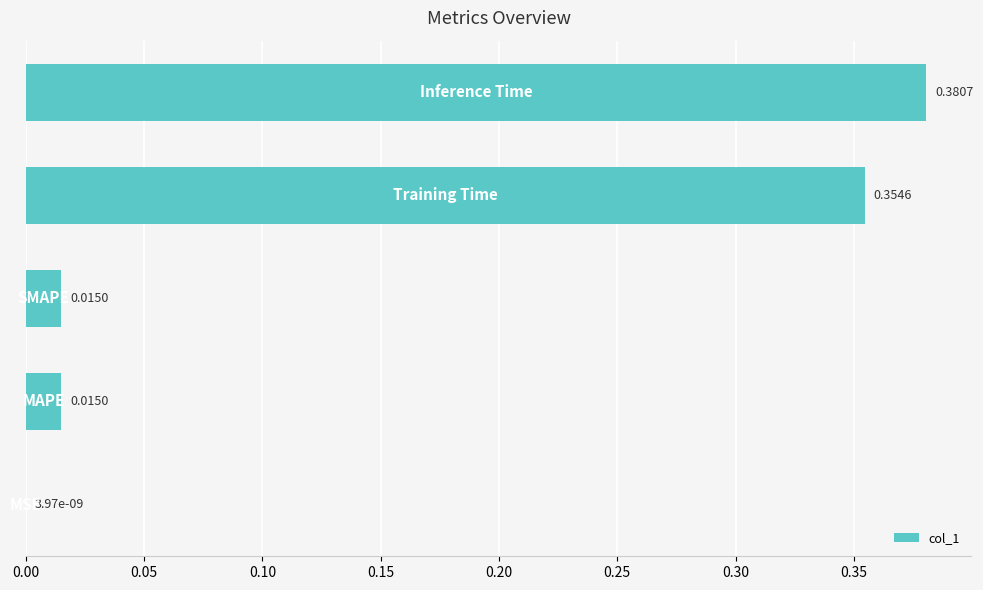

Does the chart contain stacked bars?

No